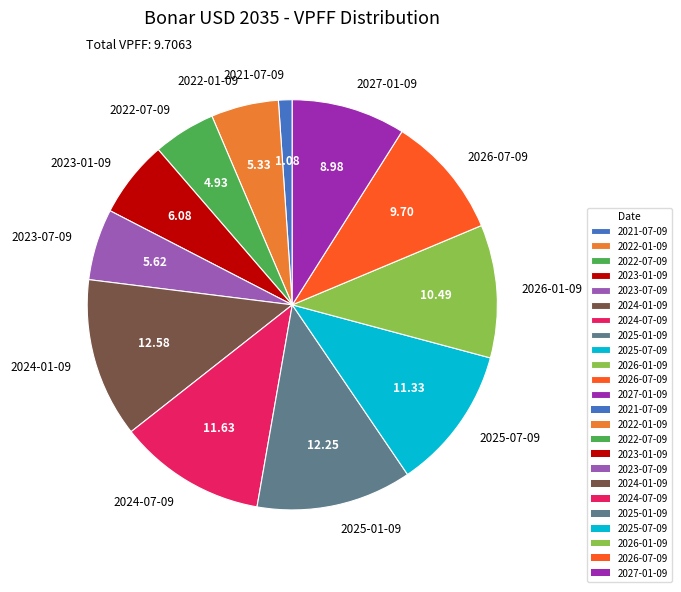

Is the sum of 2024-07-09 and 2023-07-09 greater than half?

No